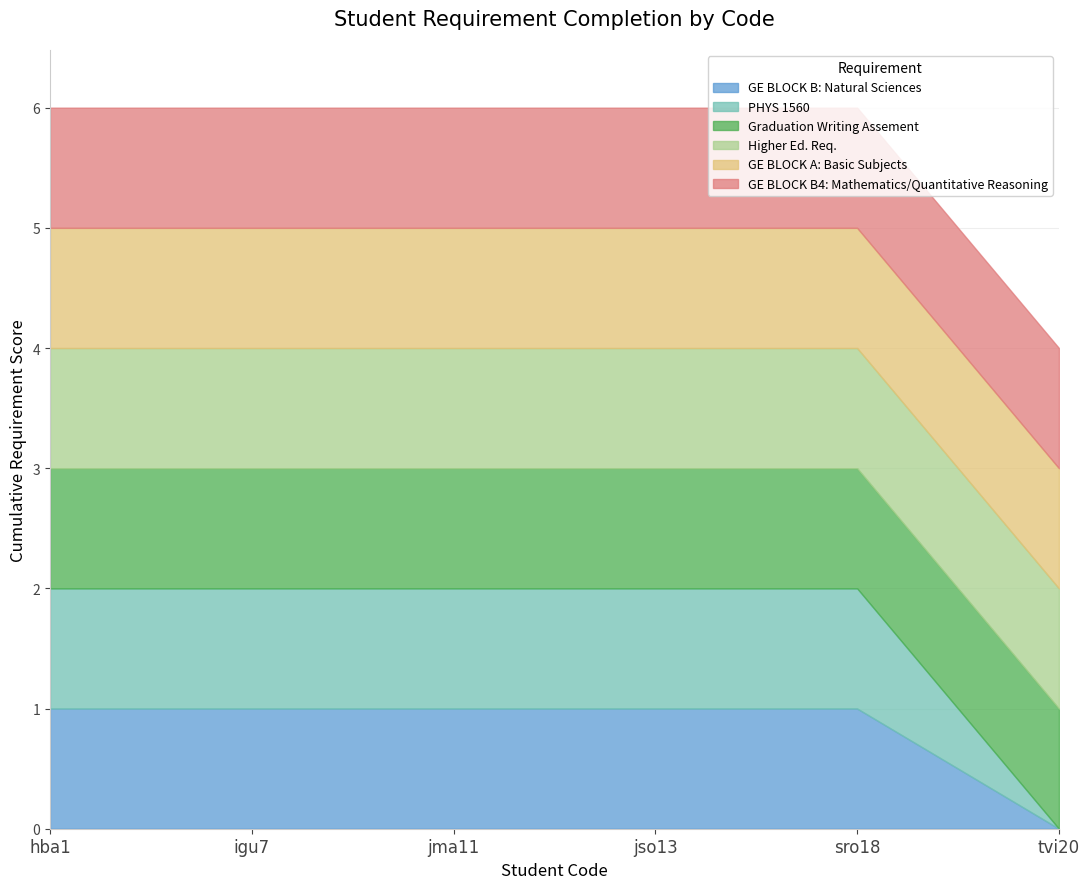

Count the number of categories in the chart.

6